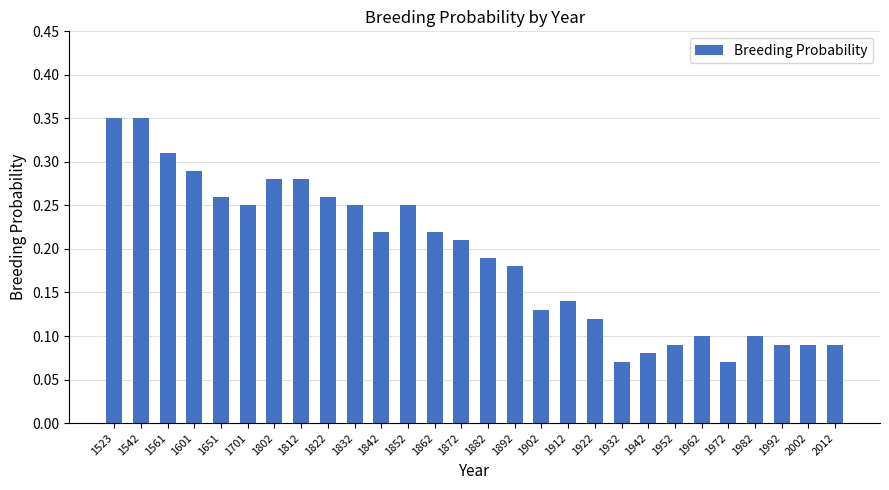

What is the sum of all values?

5.3